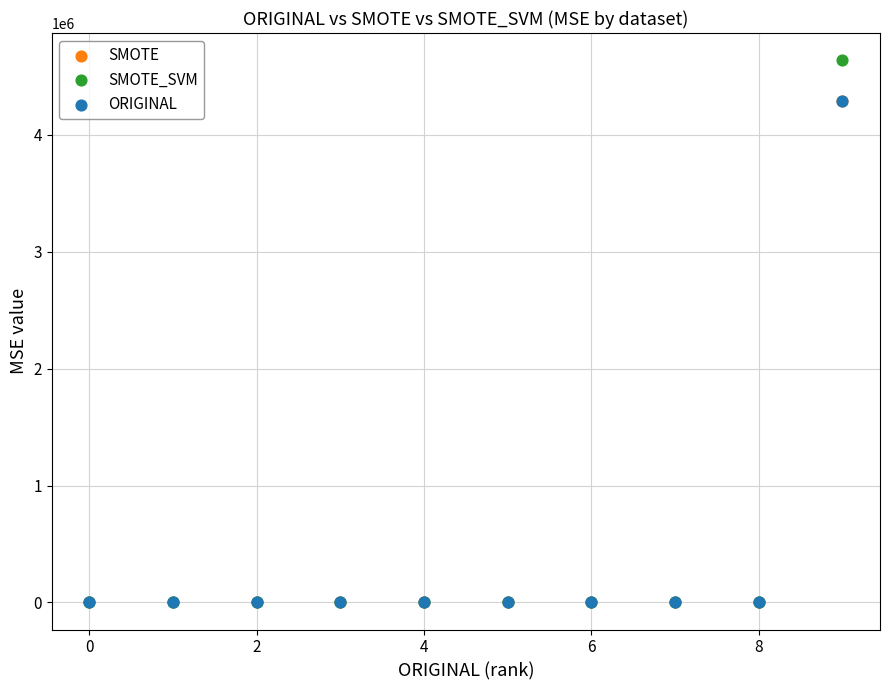

What are all the series names shown in the legend?

SMOTE, SMOTE_SVM, ORIGINAL